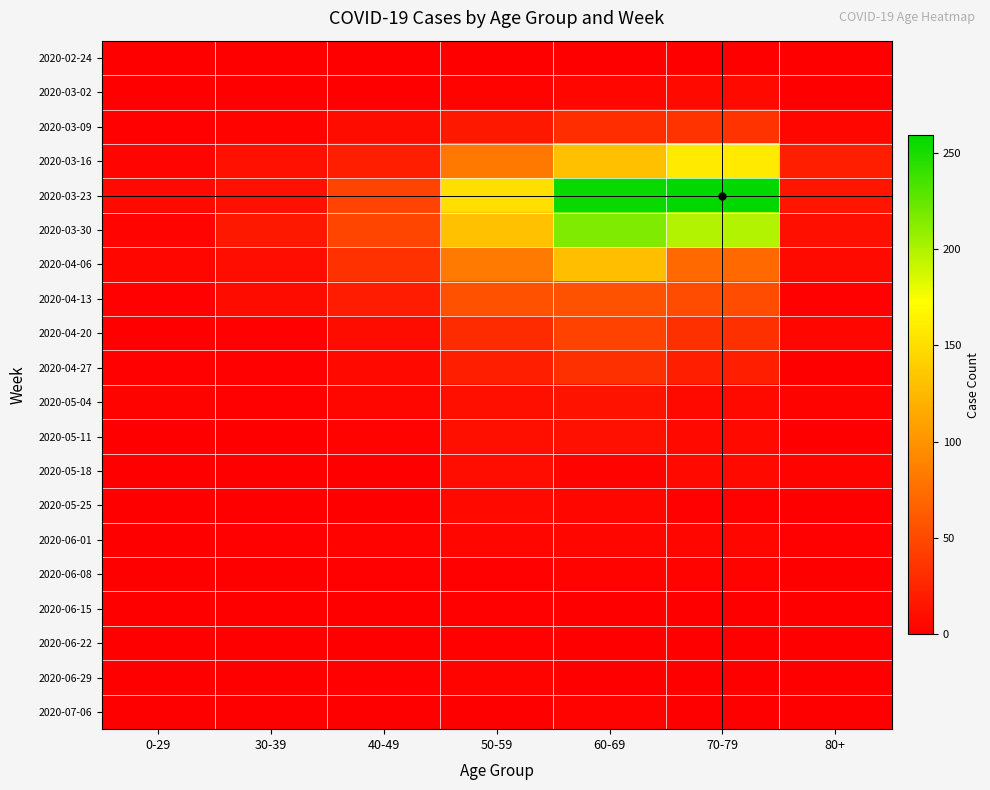

Which series changed the most between 0-29 and 50-59?

2020-03-23